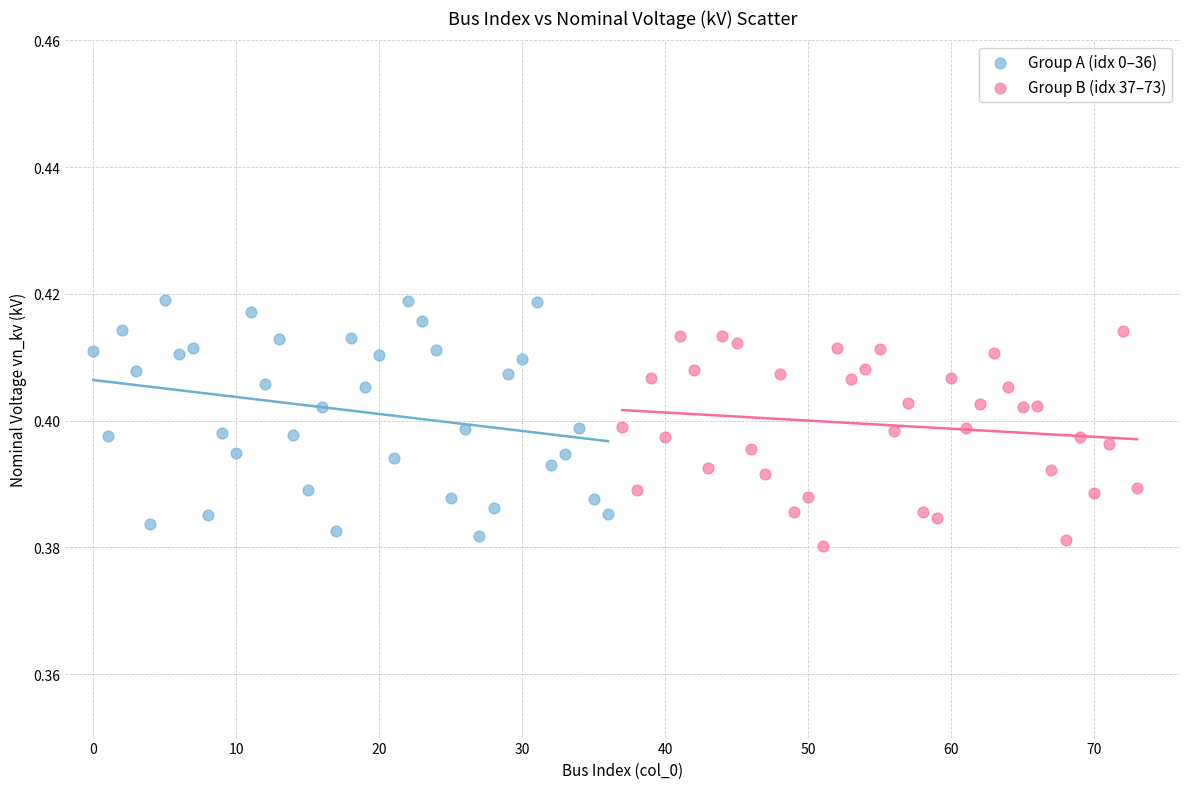

Which series reaches the maximum Y coordinate?

Group A (idx 0–36)